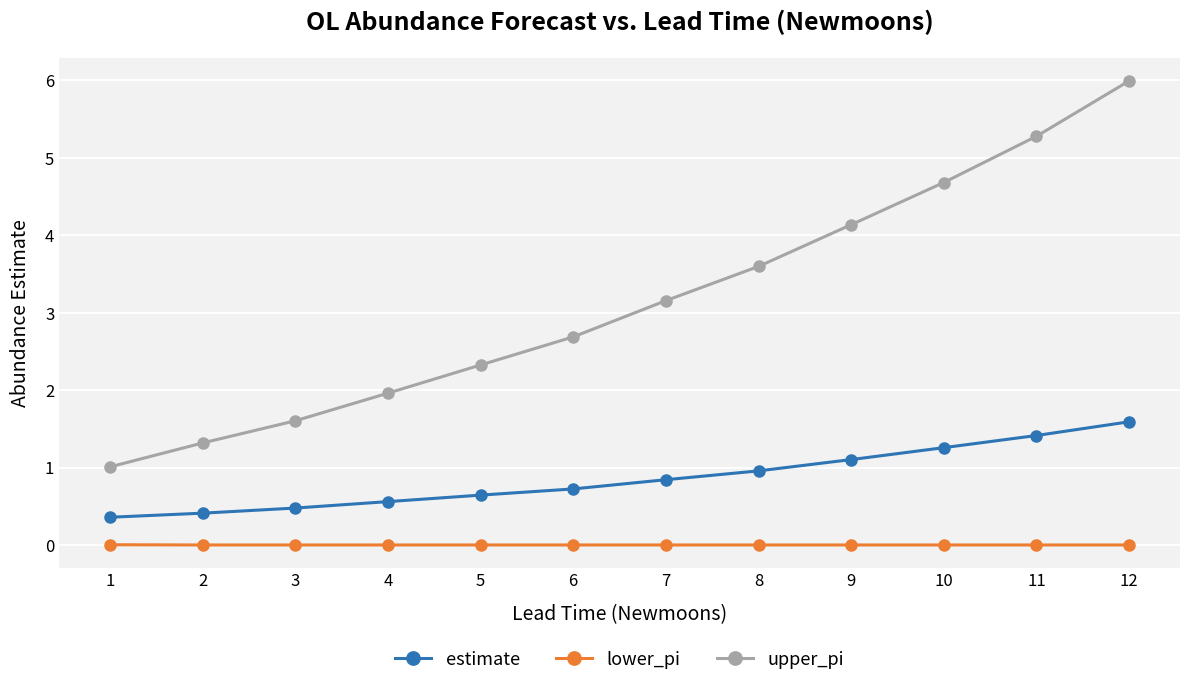

True or false: lower_pi has a value of 0.0 at 4.

True